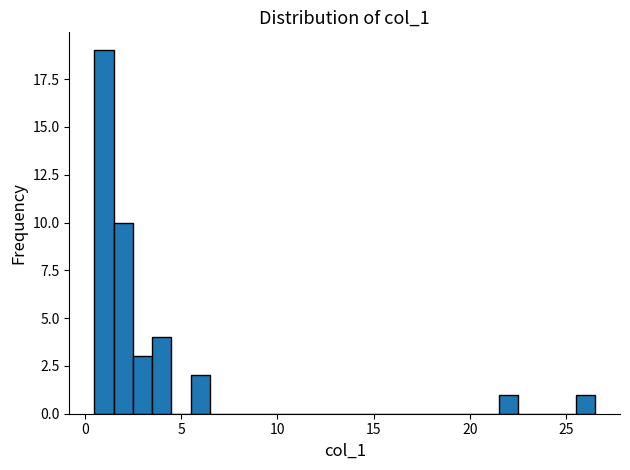

Read against the x-axis, roughly where is the centre of the tallest bar?

1.0